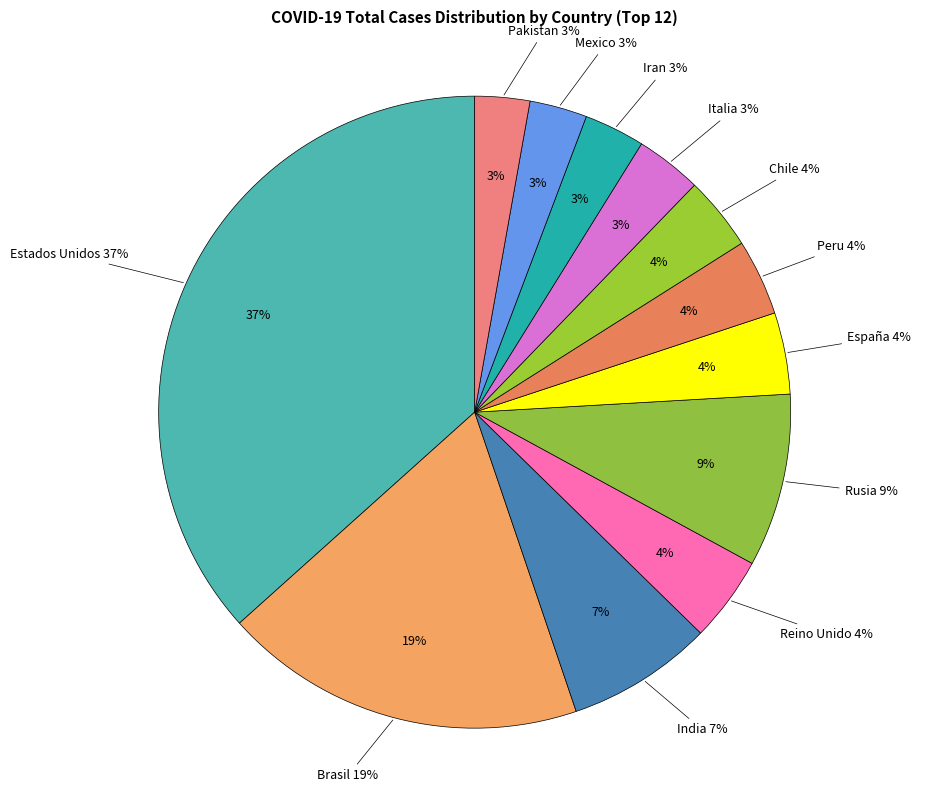

Approximately how many times larger is the value at India compared to Rusia?

0.8